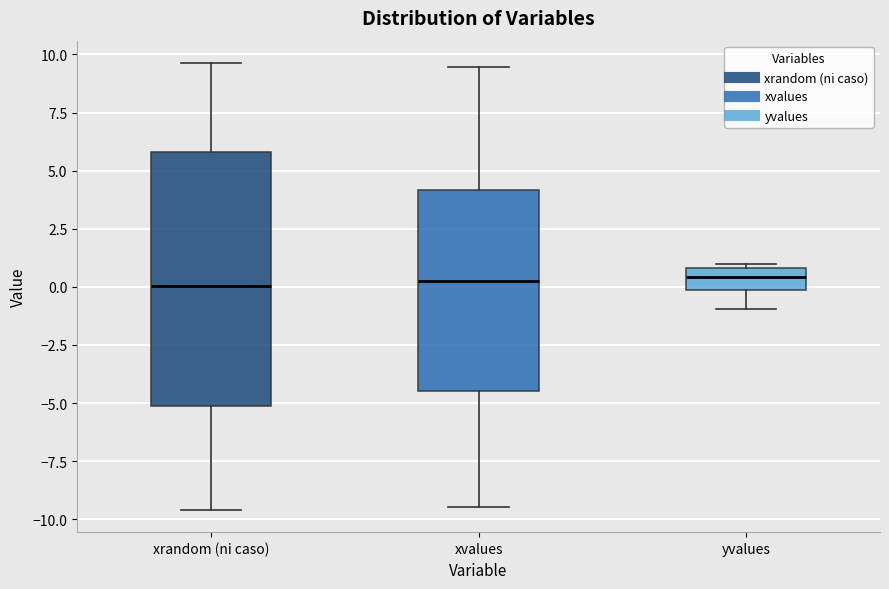

Reading left to right, read every box against the y-axis: the position of its median line, the range the box covers, and the ends of its whiskers. The values are not printed on the chart, so give them approximately, as read against the axis.

xrandom (ni caso): median 0.0, box -5.0 to 6.0, whiskers -9.5 to 9.5
xvalues: median 0.5, box -4.5 to 4.0, whiskers -9.5 to 9.5
yvalues: median 0.5, box 0.0 to 1.0, whiskers -1.0 to 1.0 (just above the box's upper edge)